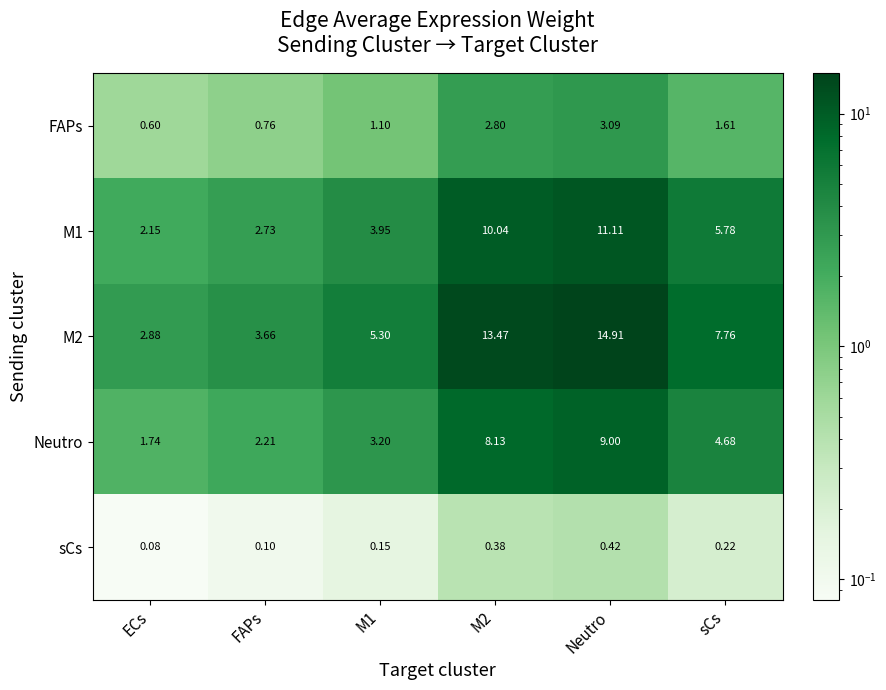

At which category does the chart reach its minimum across all series?

ECs